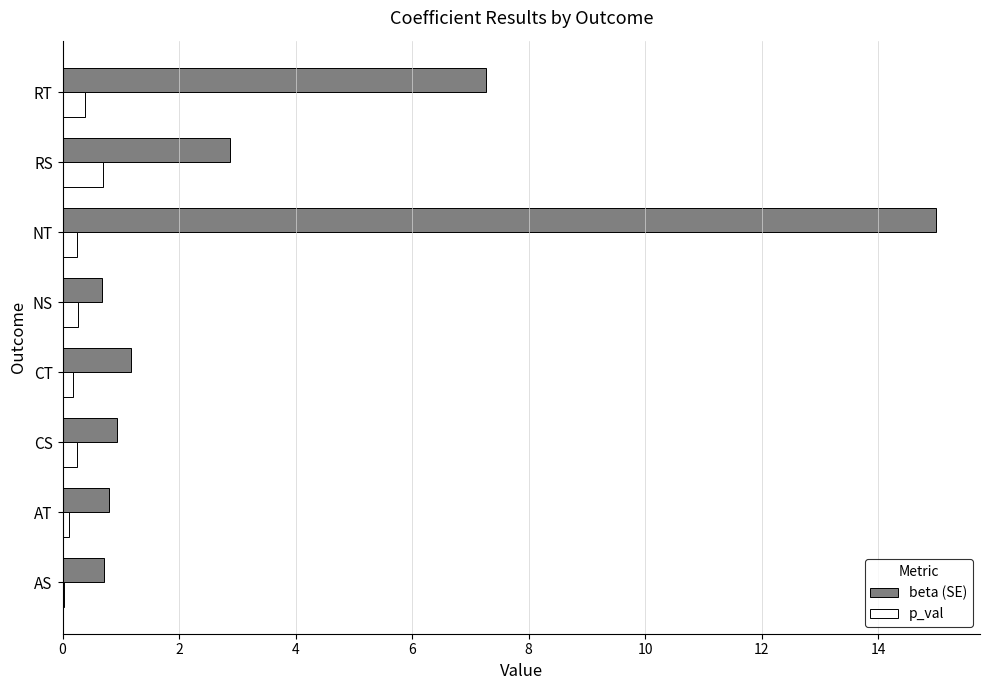

The beta (SE) series shows 10.8 at RT. True or false?

False